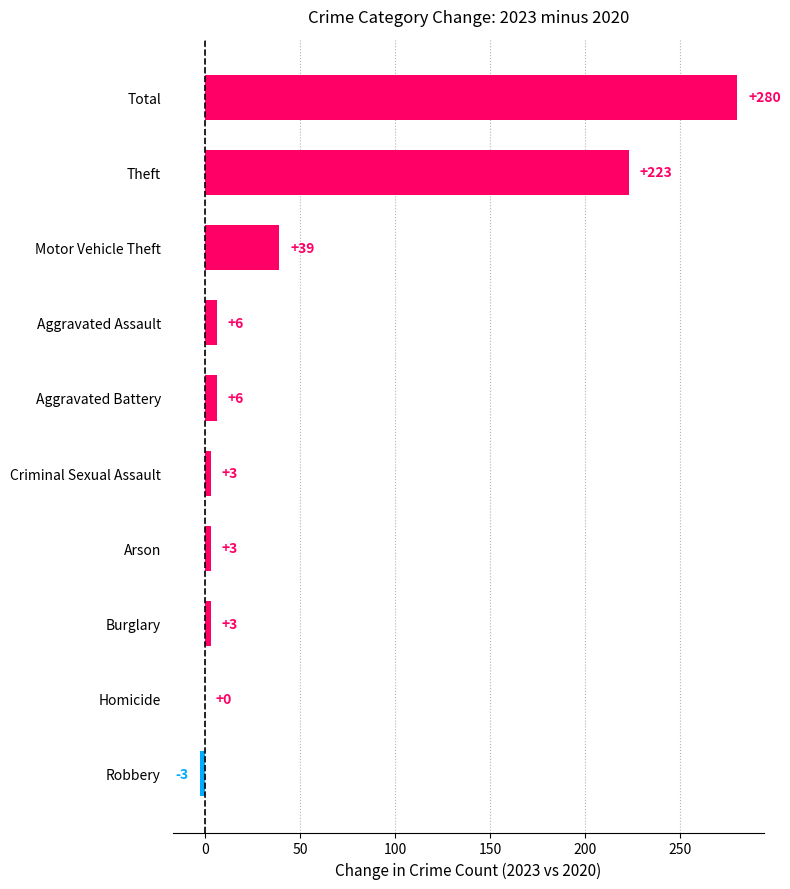

Which category has the highest value across all series?

Total